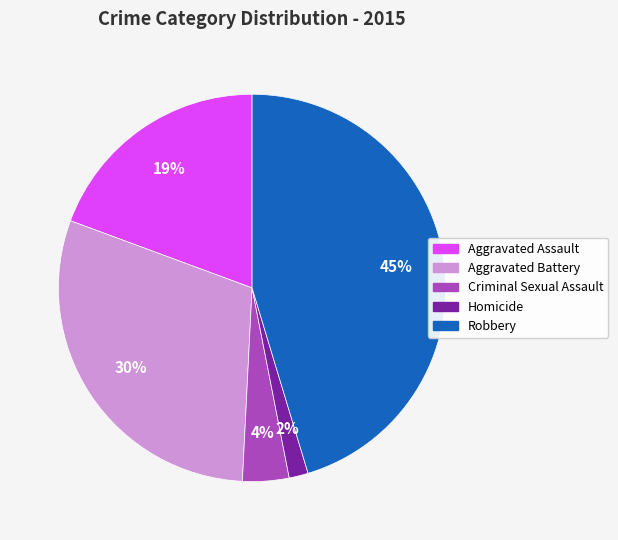

To the nearest percent, what percentage of the pie is Homicide?

2%